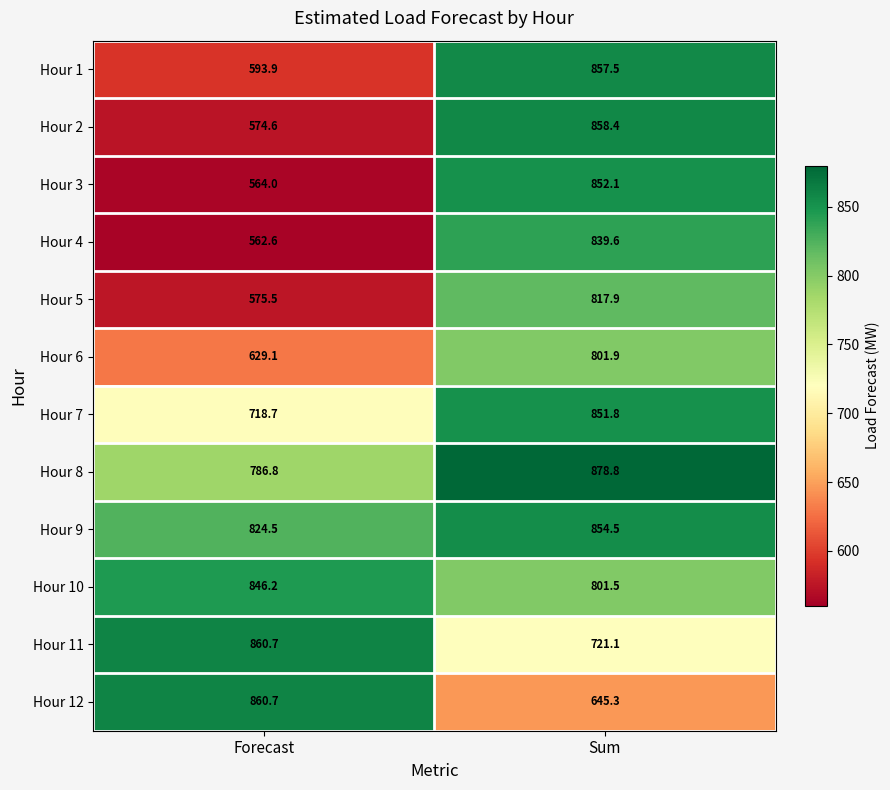

The Hour 2 series shows 878.9 at Forecast. True or false?

False